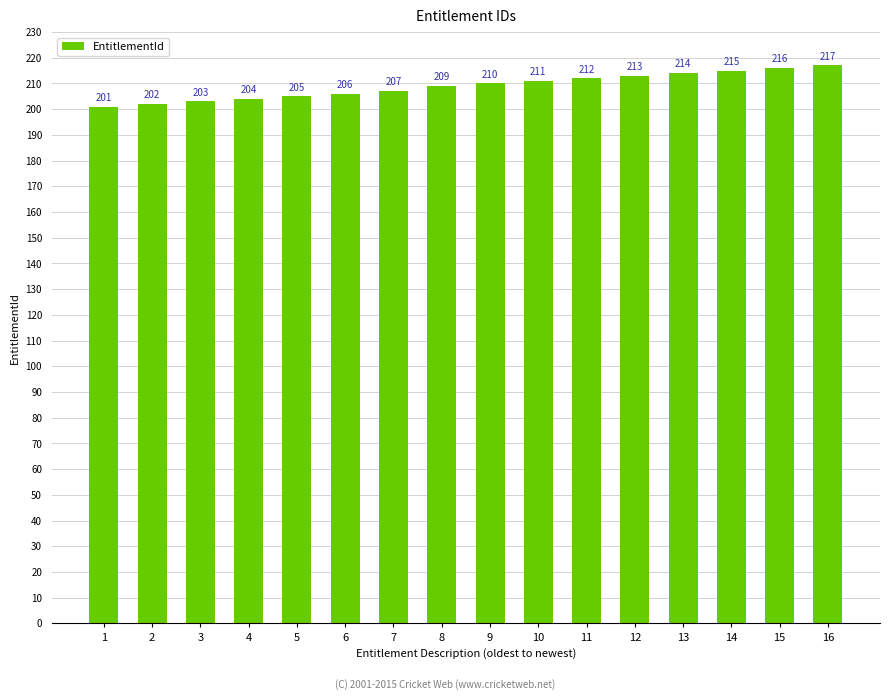

What is the value of the 16th bar from the left?

217